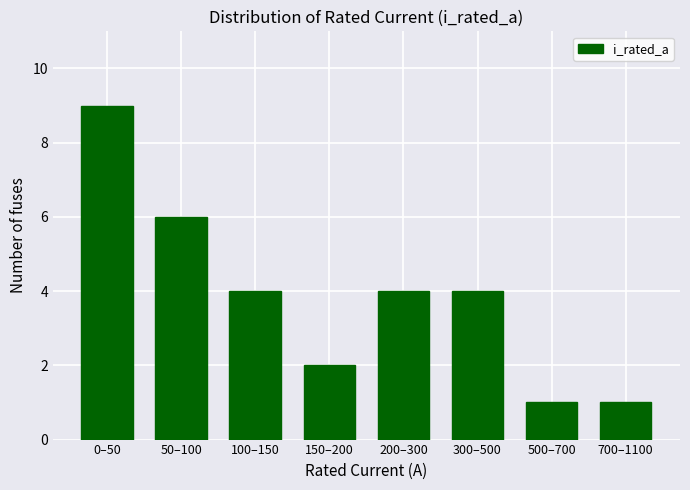

Reading left to right, list all the values displayed in this chart.

0–50=9	50–100=6	100–150=4	150–200=2	200–300=4	300–500=4	500–700=1	700–1100=1